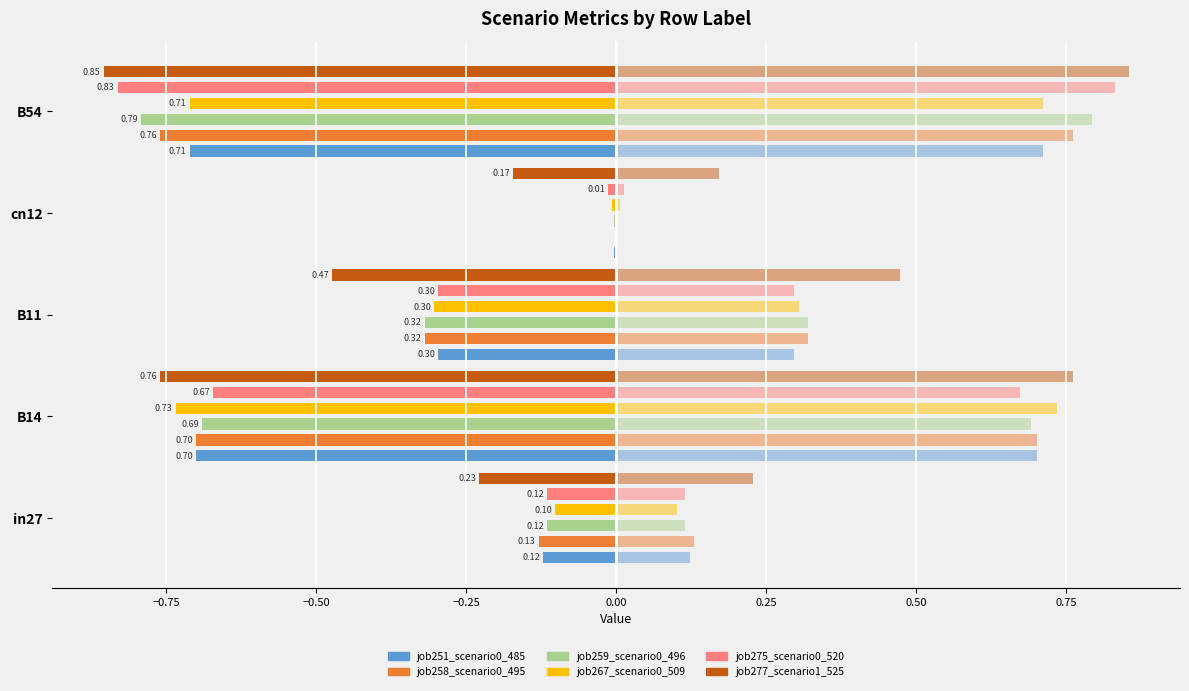

What is the difference between the maximum and minimum values in the job258_scenario0_495 series?

0.8